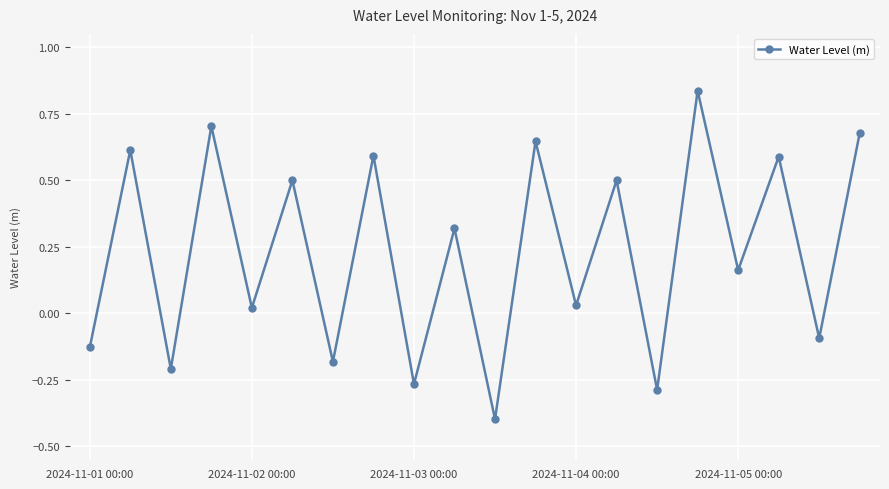

What is the smallest value displayed?

-0.4